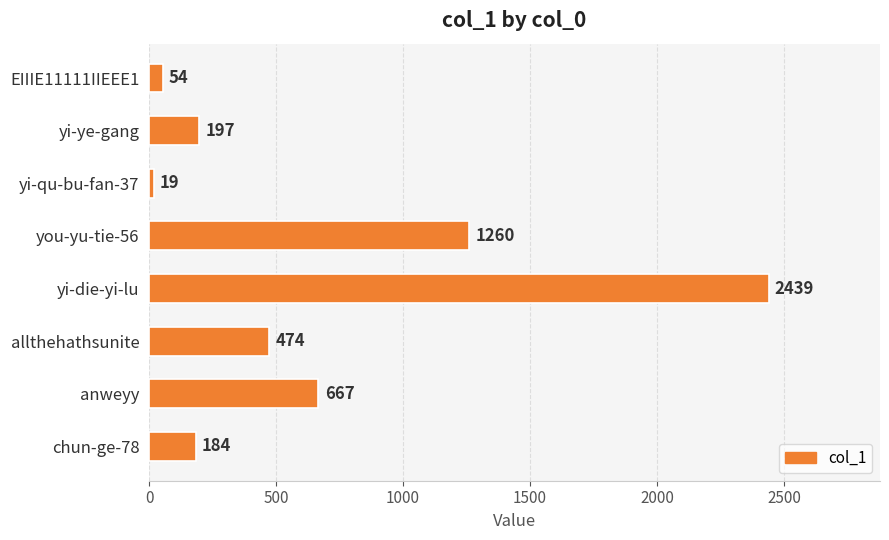

What is the change in value from yi-qu-bu-fan-37 to yi-die-yi-lu?

+2420